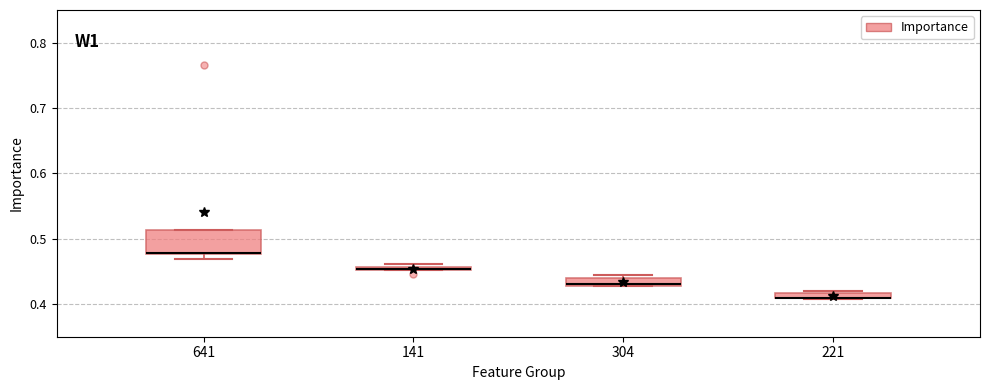

Comparing the boxes themselves (not the whiskers), which one is the tallest?

641